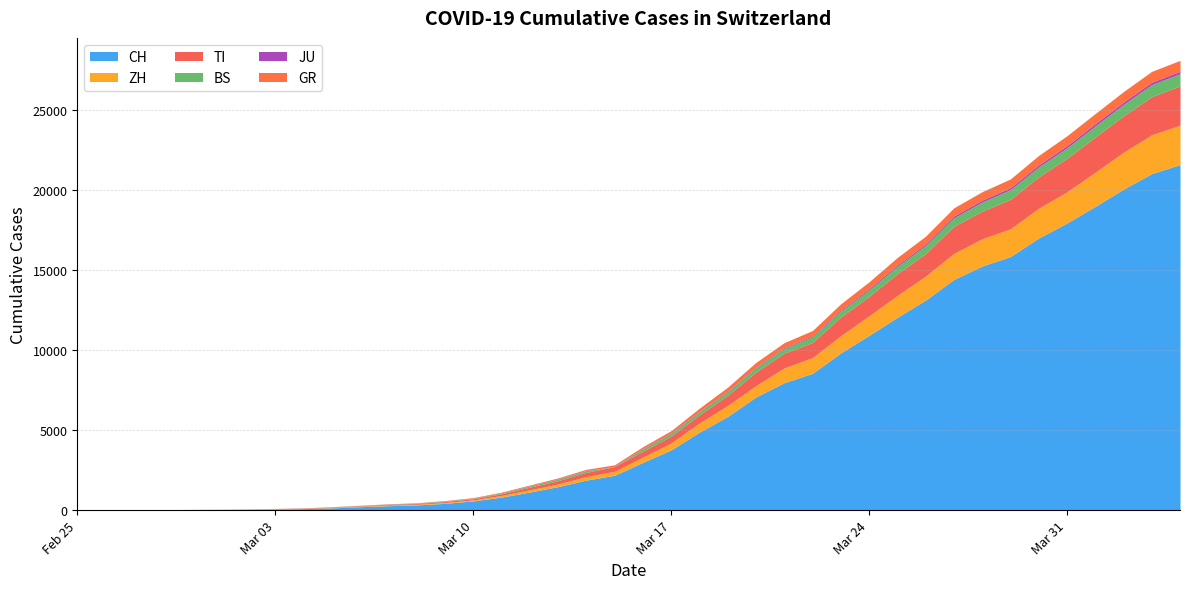

What is the average value of the CH series?

6467